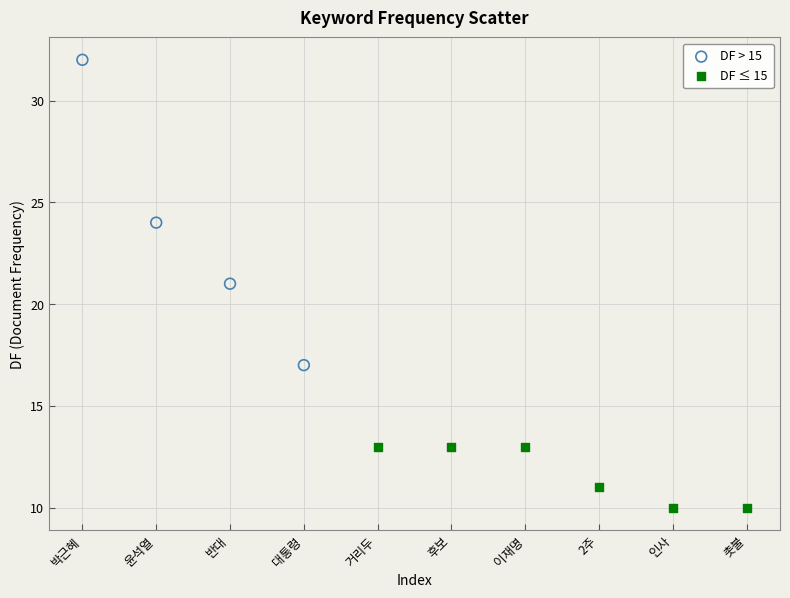

Which series contains the highest Y value?

DF > 15